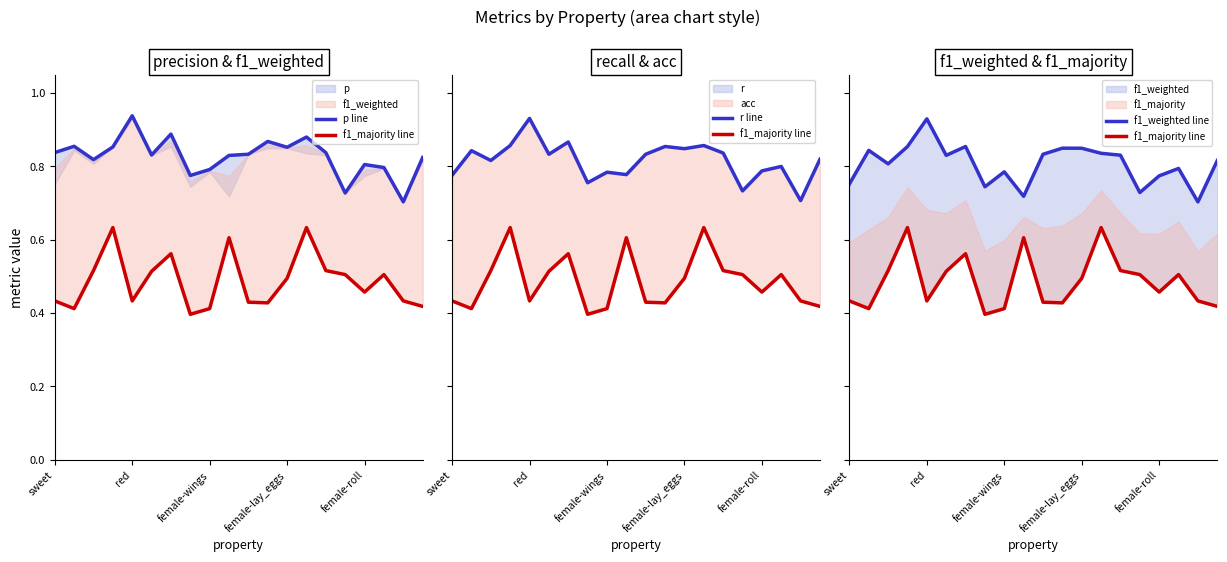

How many series are shown in this chart?

4